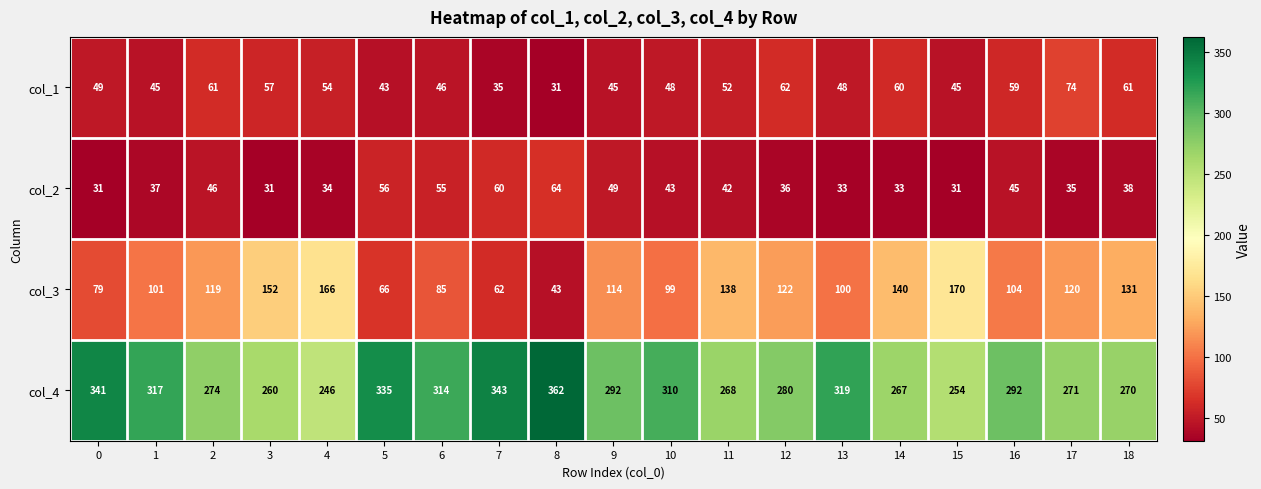

What is the difference between the maximum and minimum values in the col_1 series?

43